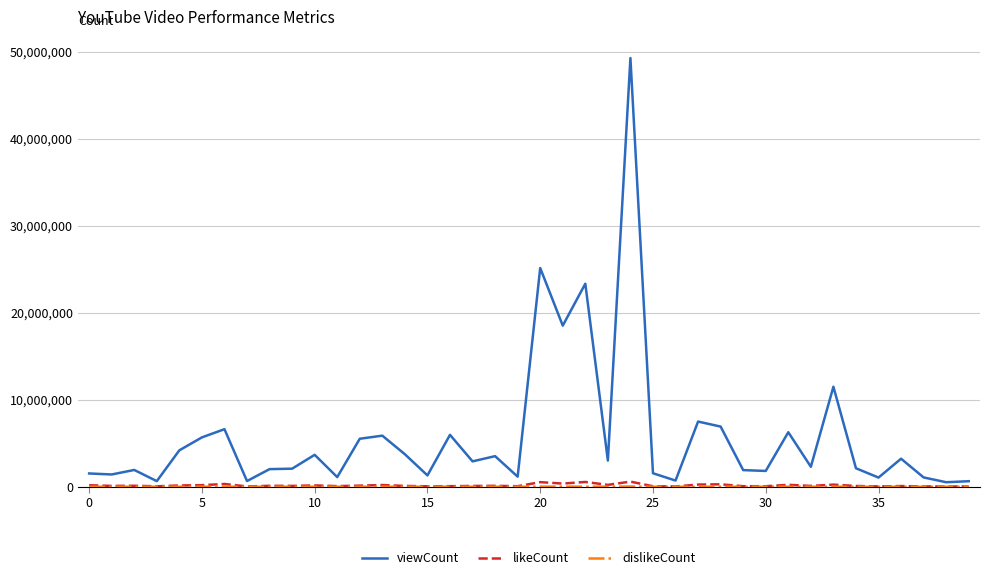

Does the chart display data point markers on the line(s)?

No